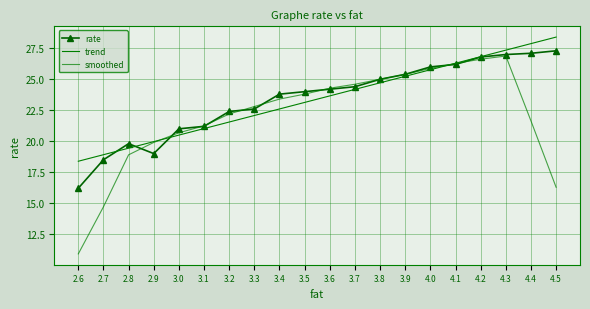

How many lines are shown in the chart?

3